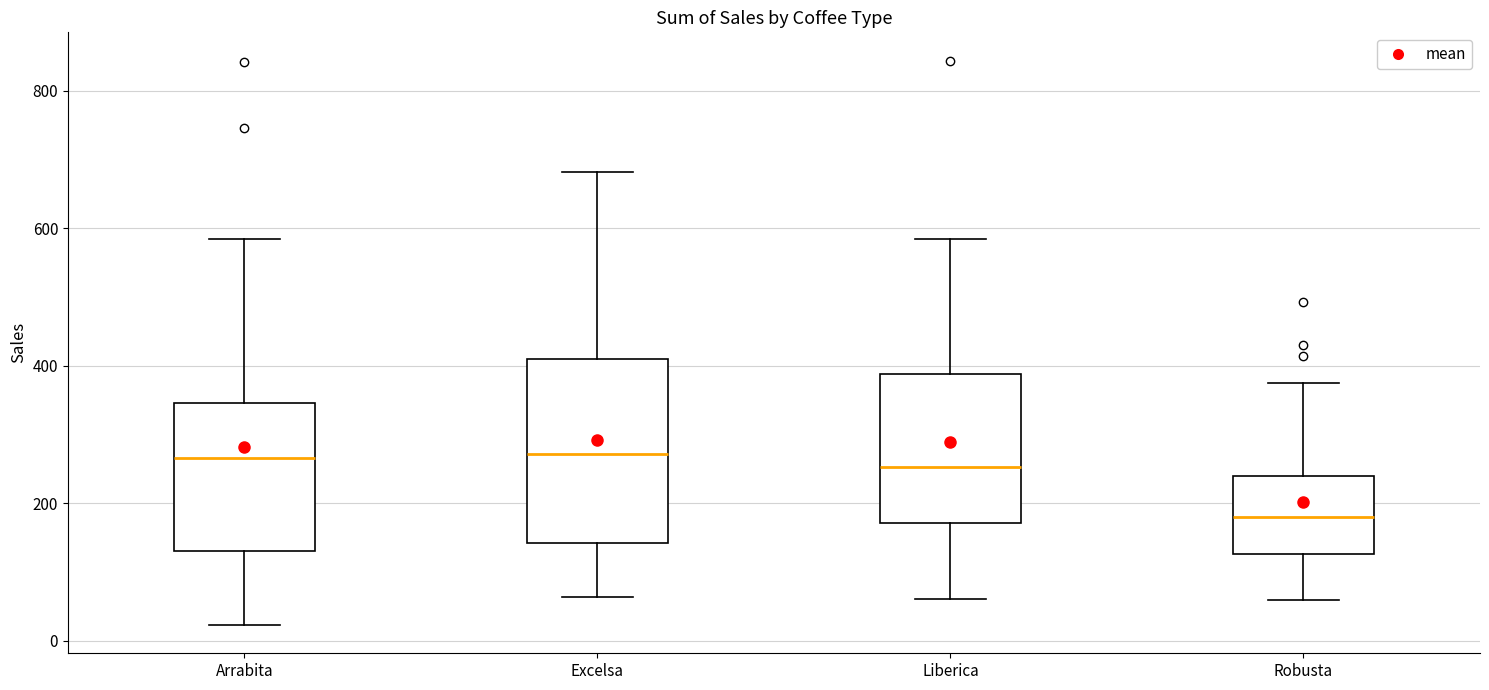

Reading left to right, transcribe this box plot: for each box, give where its median line is, the range the box spans, and where its two whiskers end, as read against the y-axis. The values are not printed on the chart, so give them approximately, as read against the axis.

Arrabita: median 260, box 140 to 340, whiskers 20 to 580
Excelsa: median 280, box 140 to 400, whiskers 60 to 680
Liberica: median 260, box 180 to 380, whiskers 60 to 580
Robusta: median 180, box 120 to 240, whiskers 60 to 380